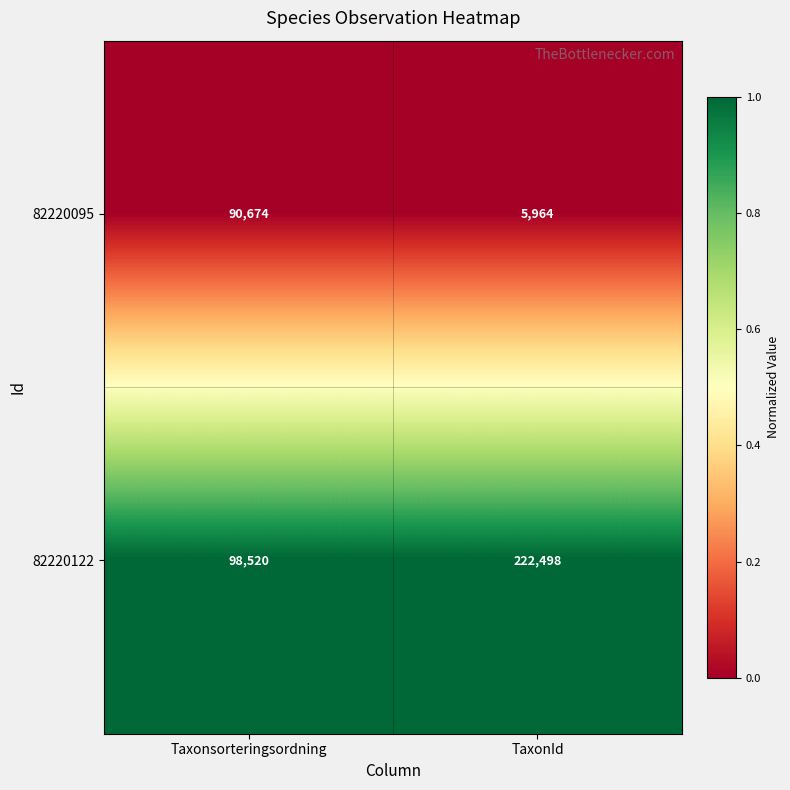

Which series has the widest spread of values?

82220122